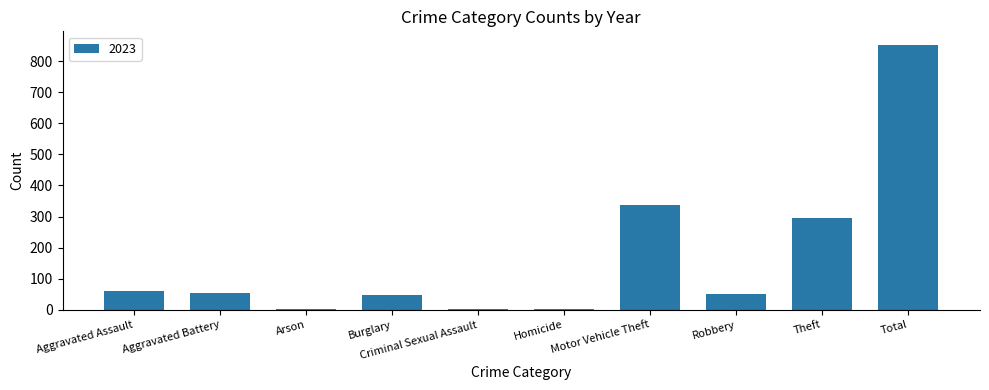

What is the maximum value shown in the chart?

853